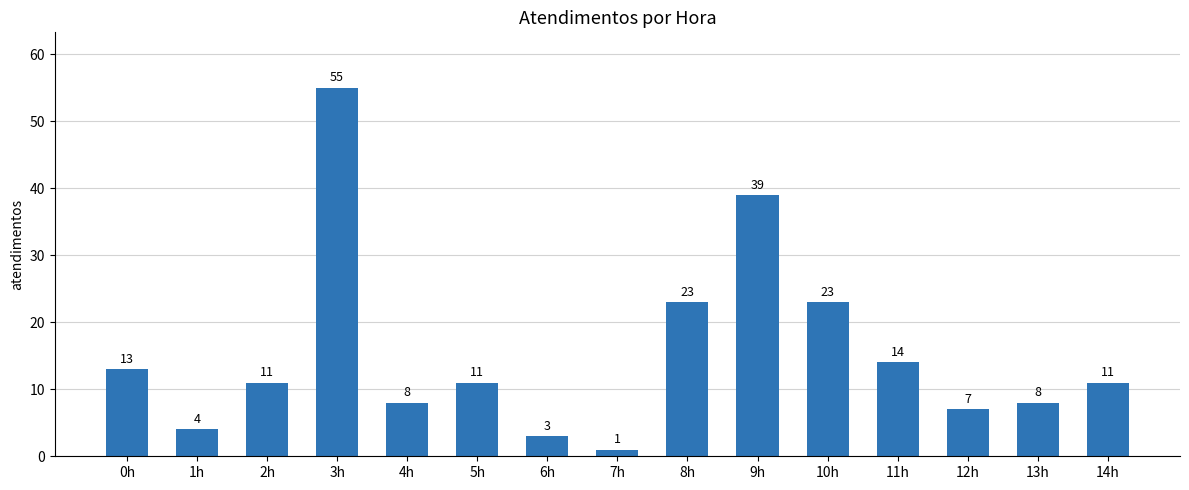

What is the sum of the values at 4h and 8h?

31